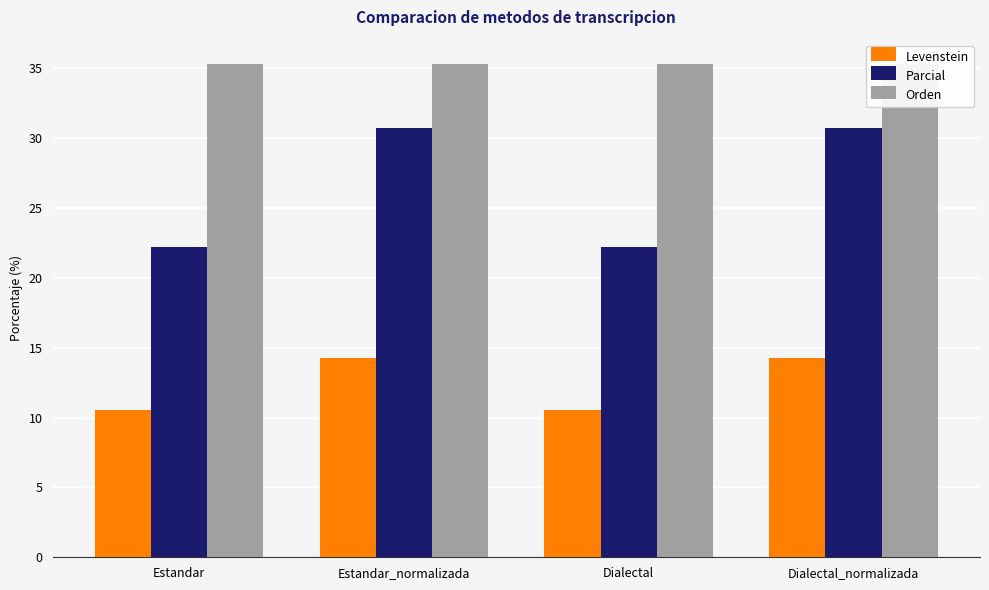

At Estandar_normalizada, list the series in order from largest to smallest.

Orden, Parcial, Levenstein